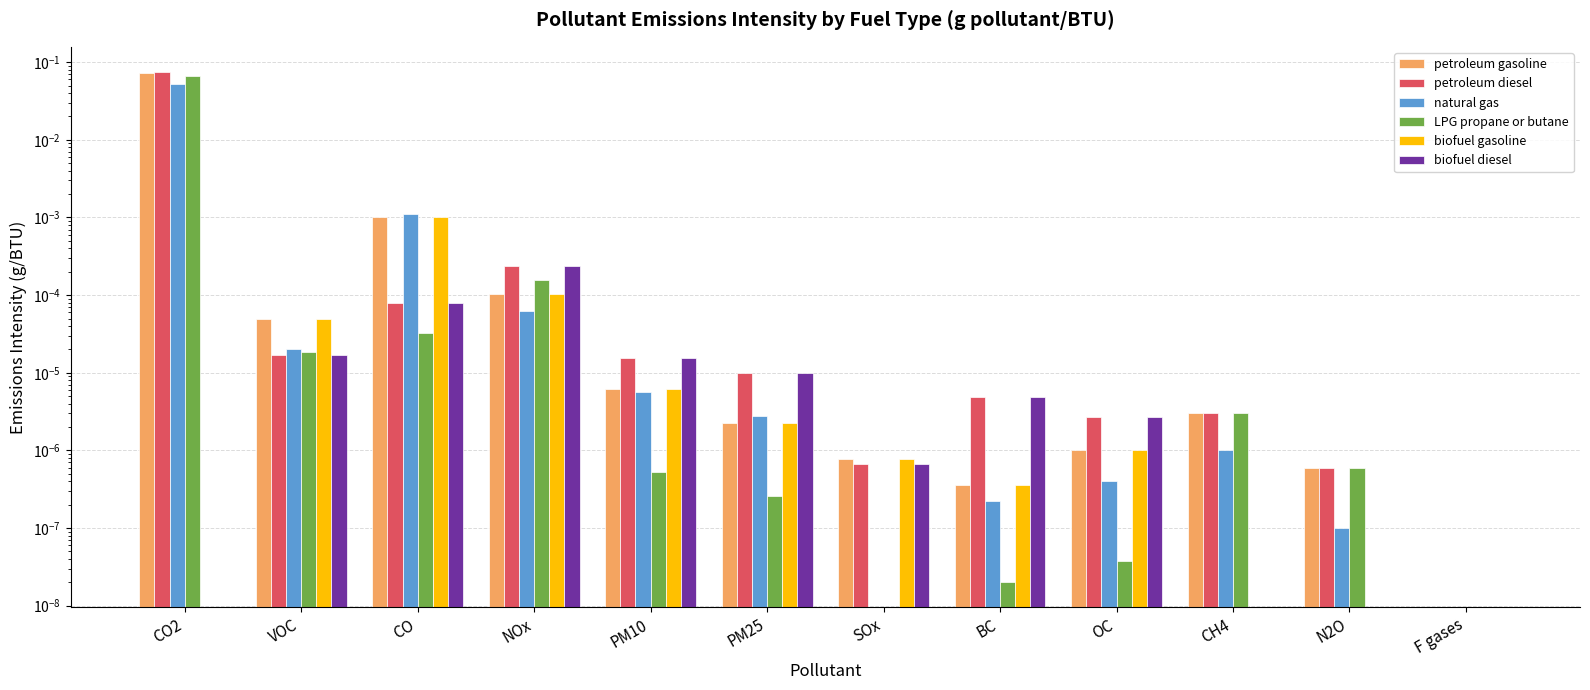

At which label is LPG propane or butane closest to 0?

SOx